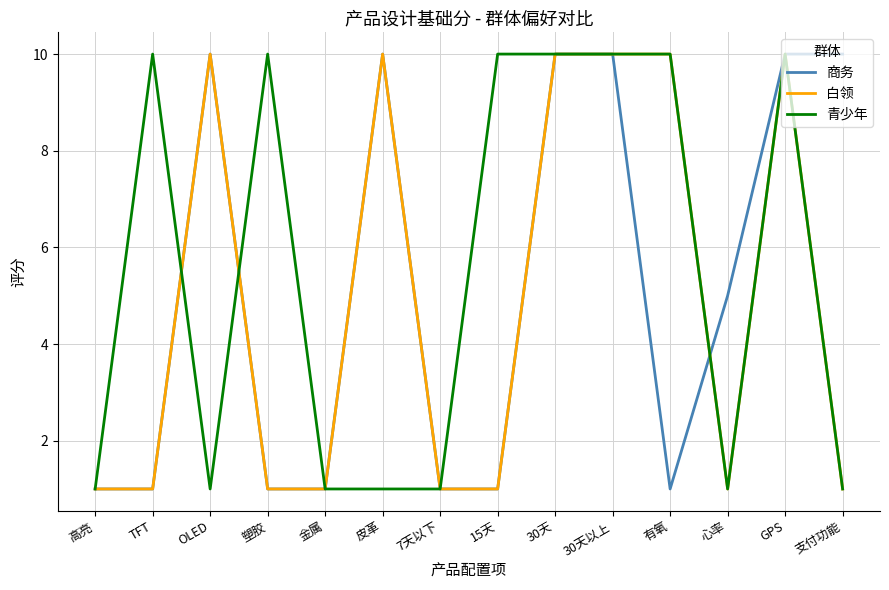

What position from the right is 30天以上?

5